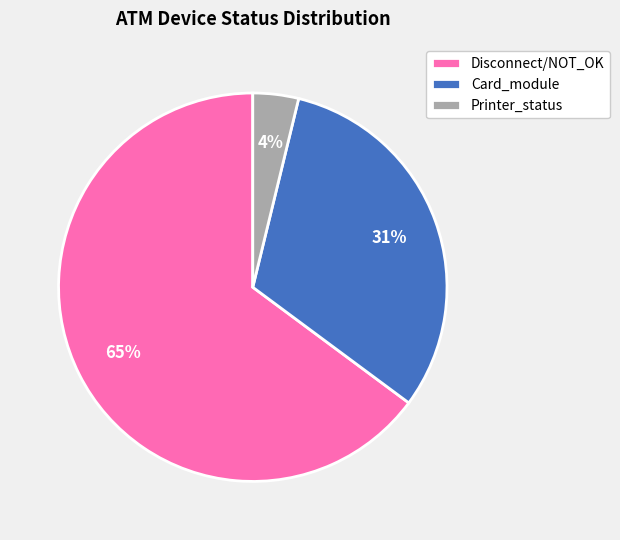

Which category accounts for the majority?

Disconnect/NOT_OK